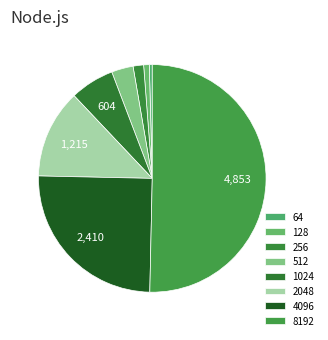

What percentage is the 1024 slice, to the nearest percent?

6%